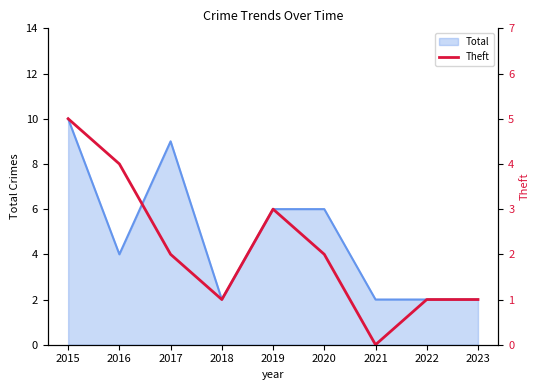

How many points are lower than both their immediate neighbors (excluding endpoints)?

2